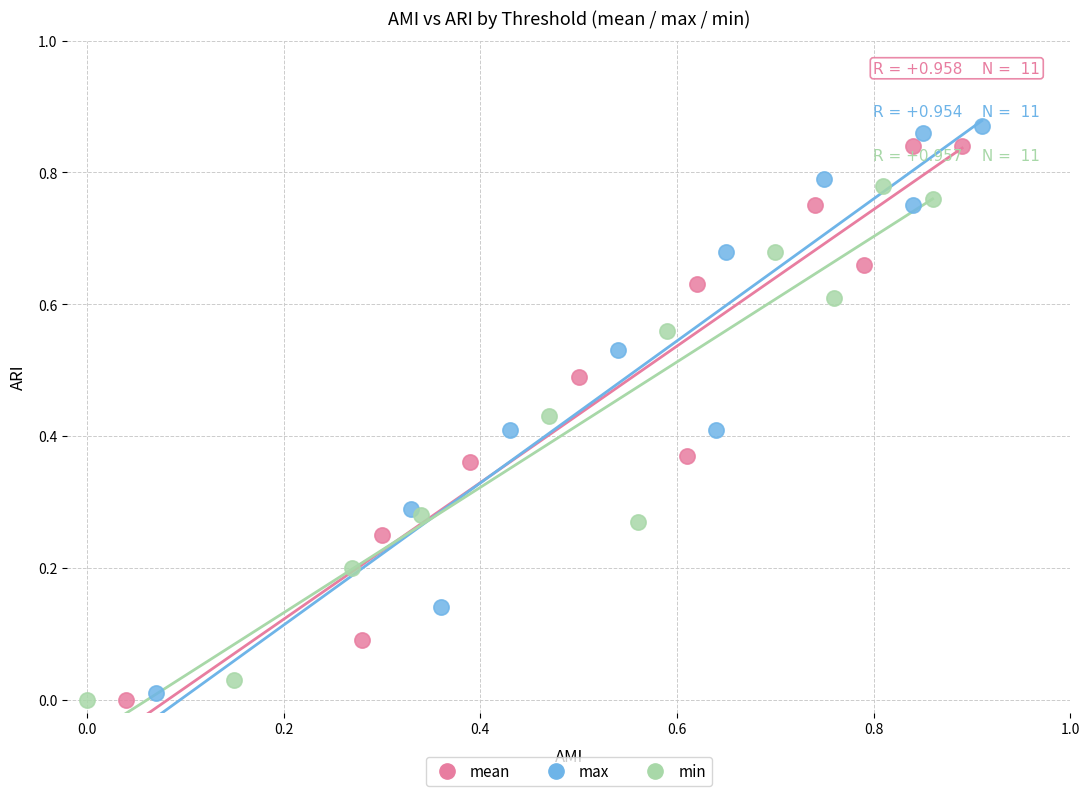

Which series has the widest spread of Y values?

max